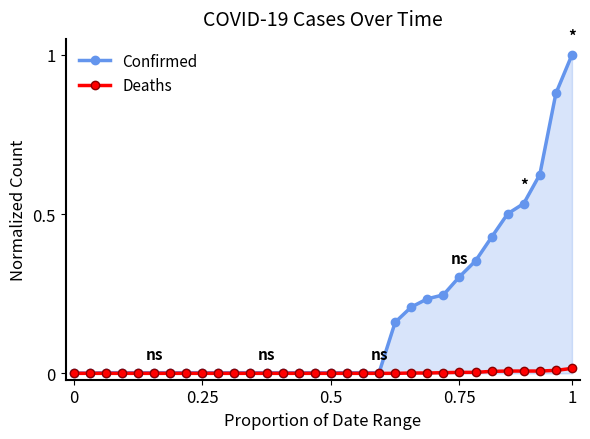

List the series in order of their overall mean, lowest first.

Deaths, Confirmed